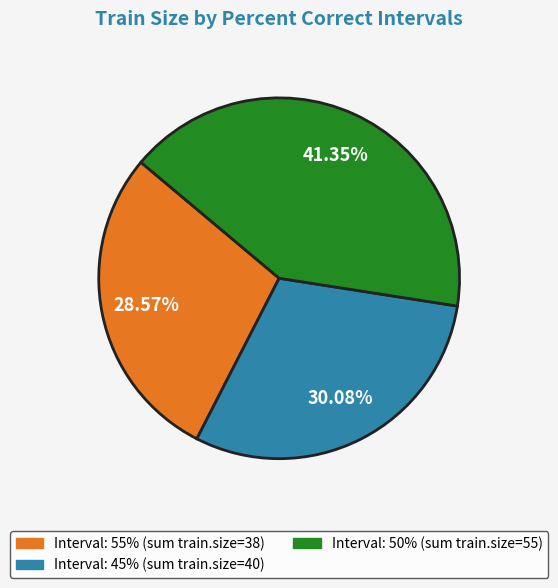

Count the number of slices in the pie.

3